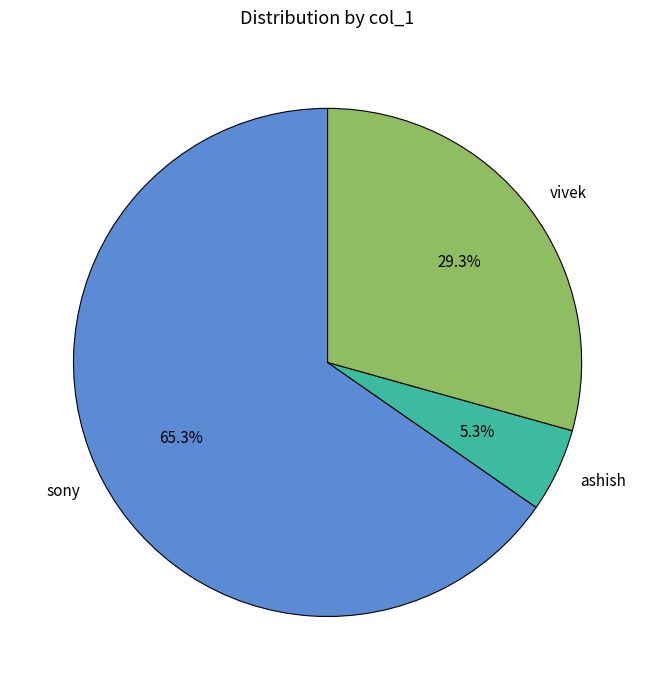

Is there any slice that represents more than half of the pie?

Yes